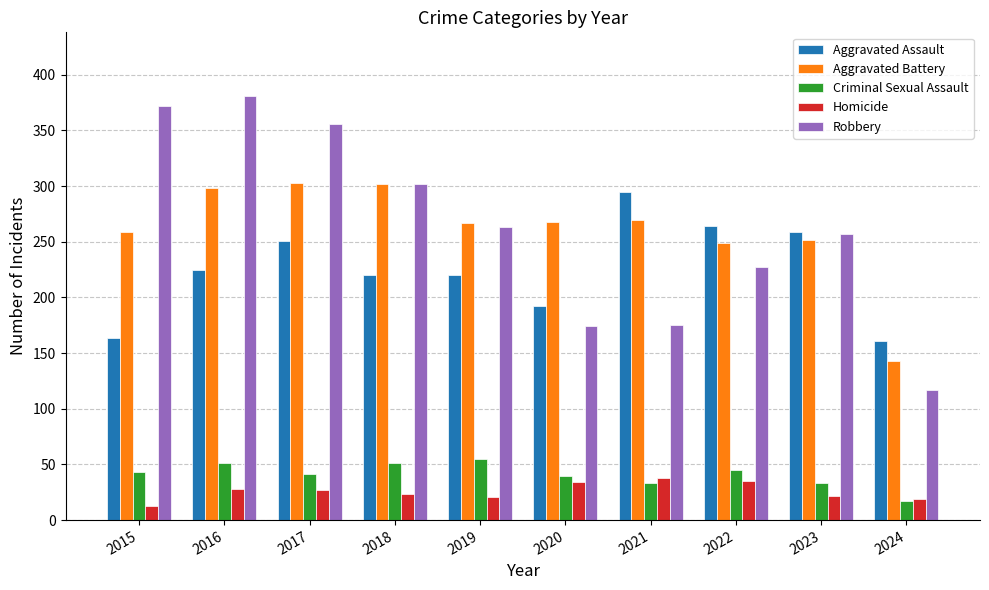

The value of Homicide at 2018 is 7. True or false?

False